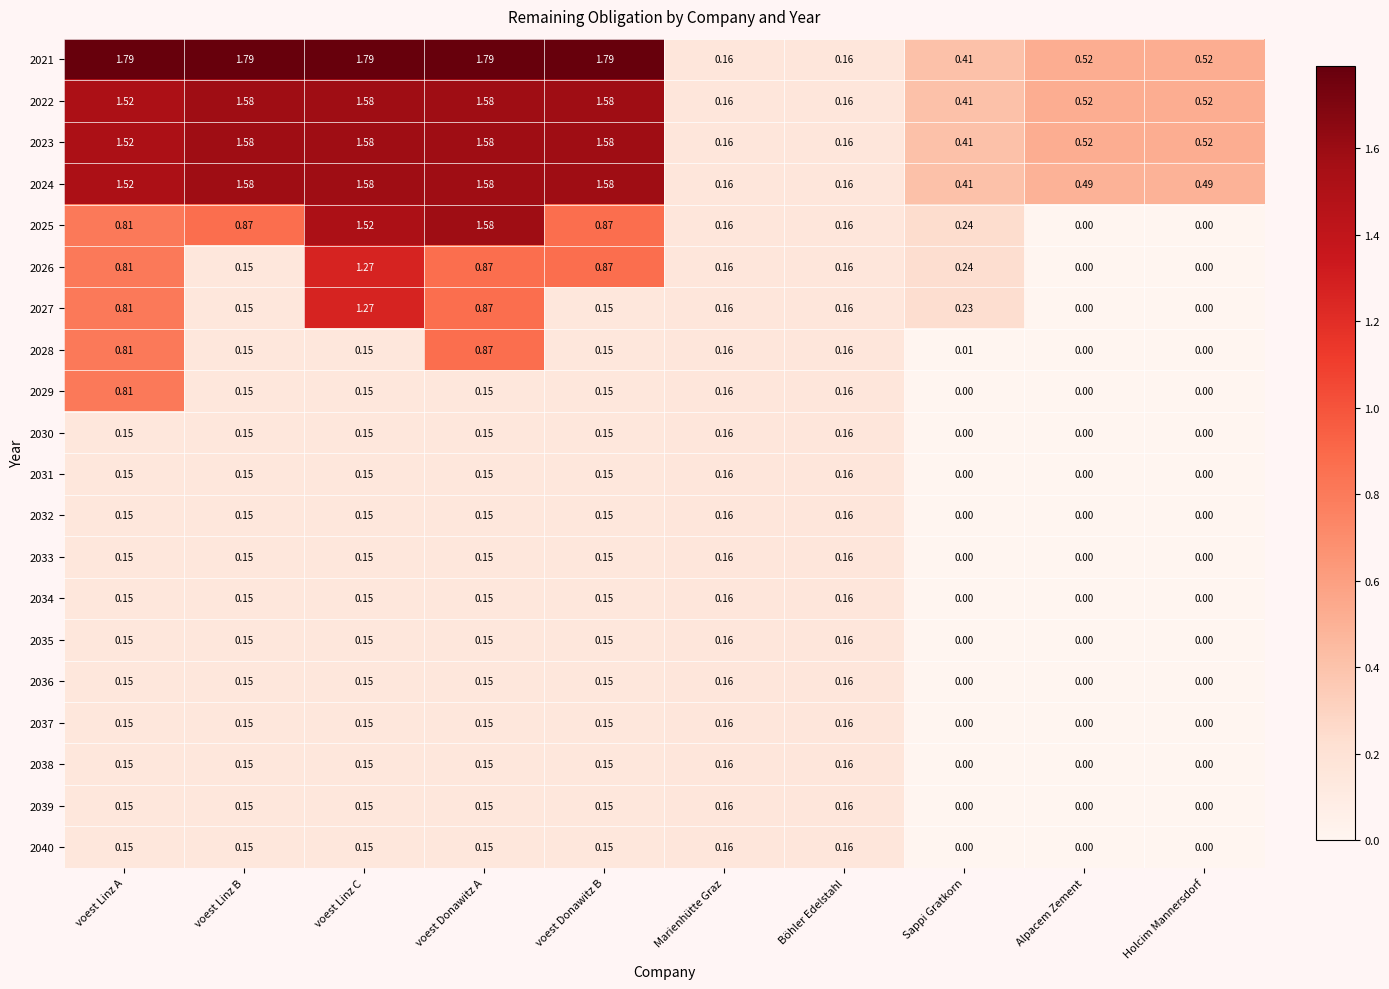

At which category is the sum across all series the highest?

voest Linz C